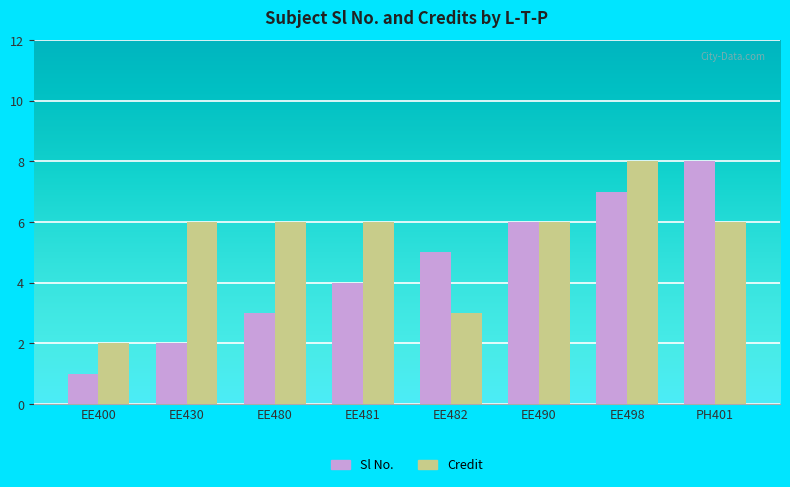

Rank the categories by Sl No. value from highest to lowest.

PH401, EE498, EE490, EE482, EE481, EE480, EE430, EE400